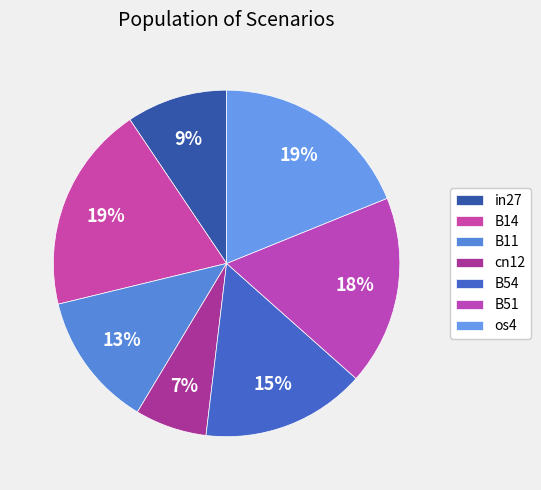

Count the number of slices in the pie.

7